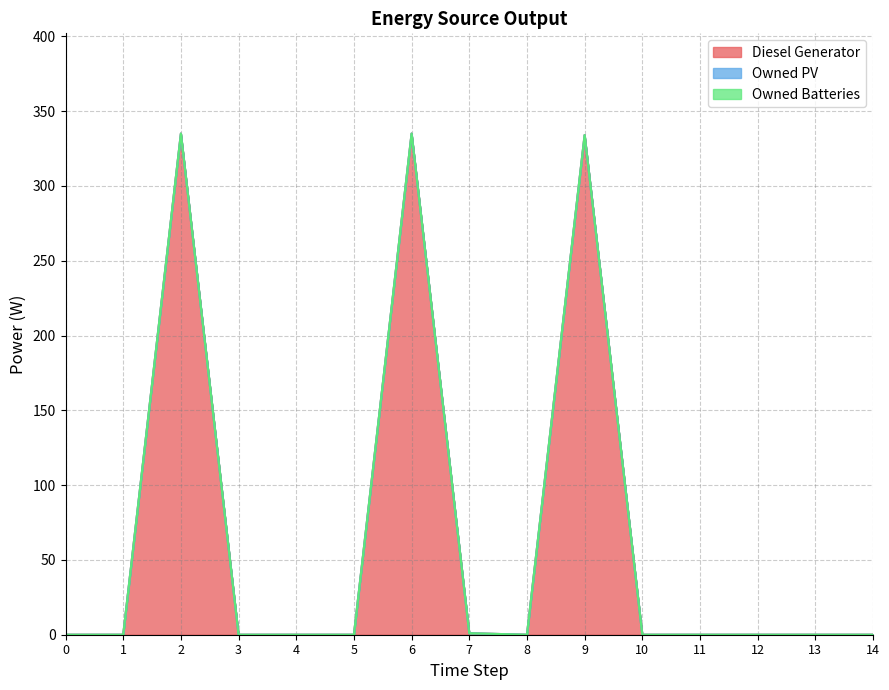

The value of Owned PV at 5 is 0. True or false?

True